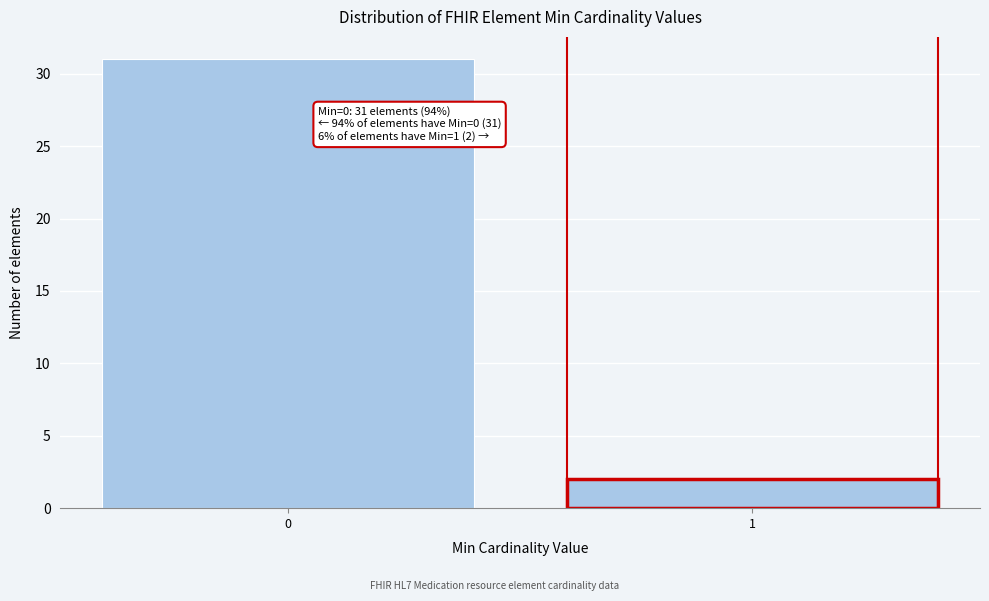

Reading left to right, what are all the values shown in this chart?

31	2